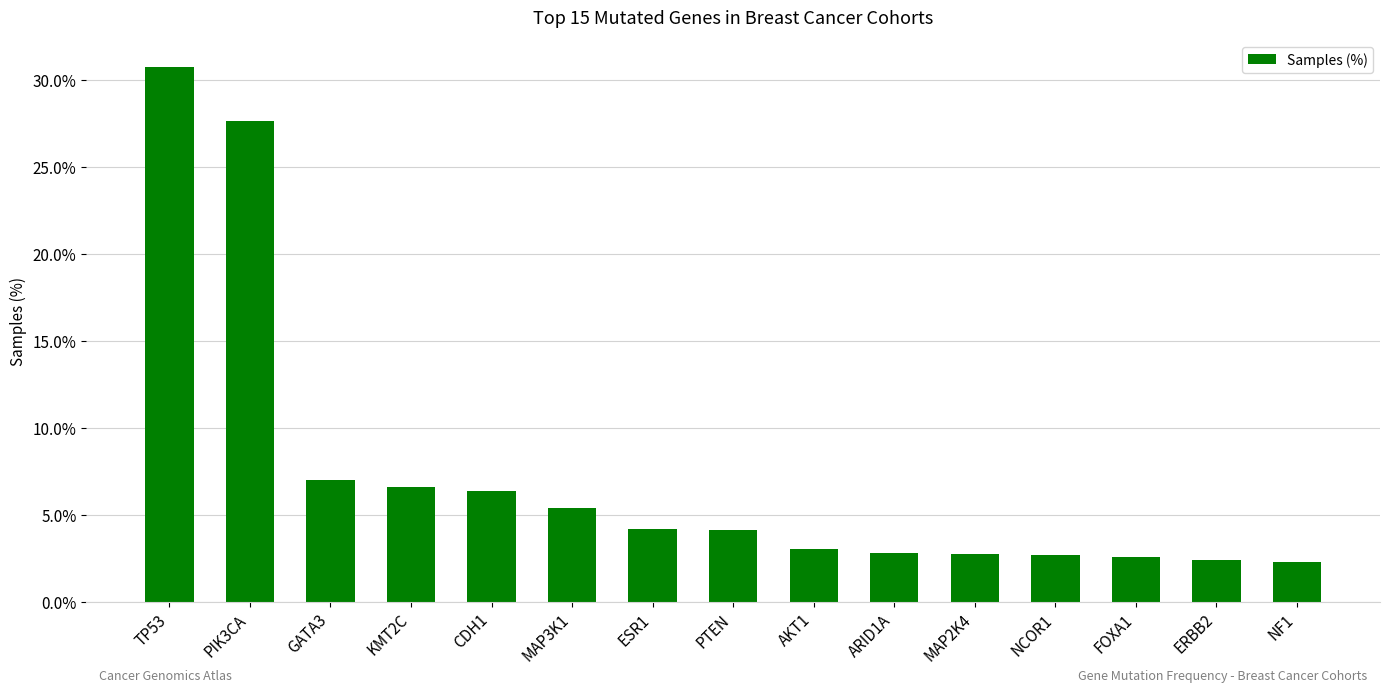

What is the ratio of the value at ESR1 to the value at ARID1A?

1.5